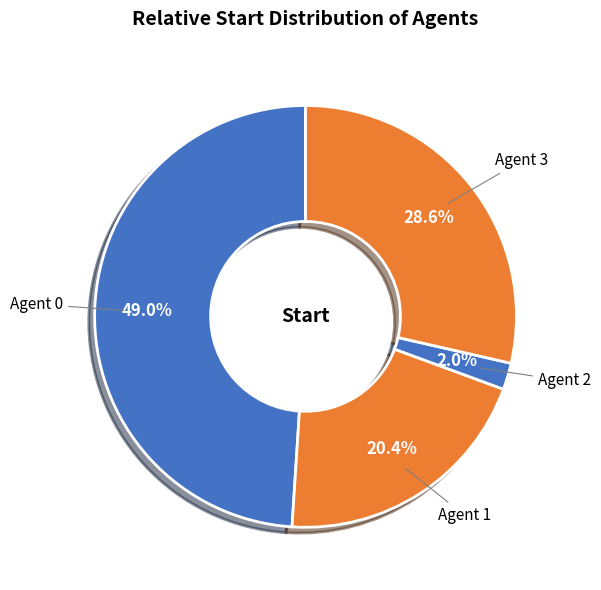

What percentage is the Agent 2 slice, to the nearest percent?

2%